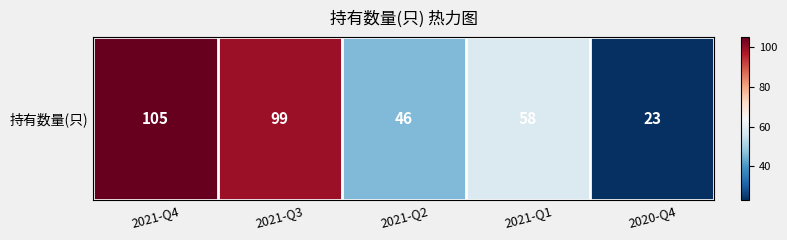

What is the greatest value displayed?

105